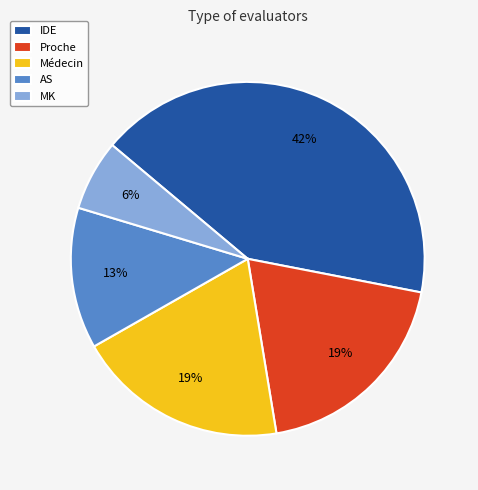

What is the smallest slice in the pie chart?

MK